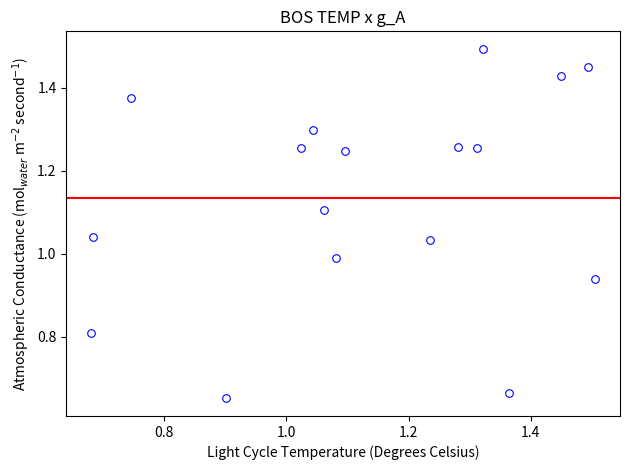

What is the range of Y values (max minus min)?

0.8